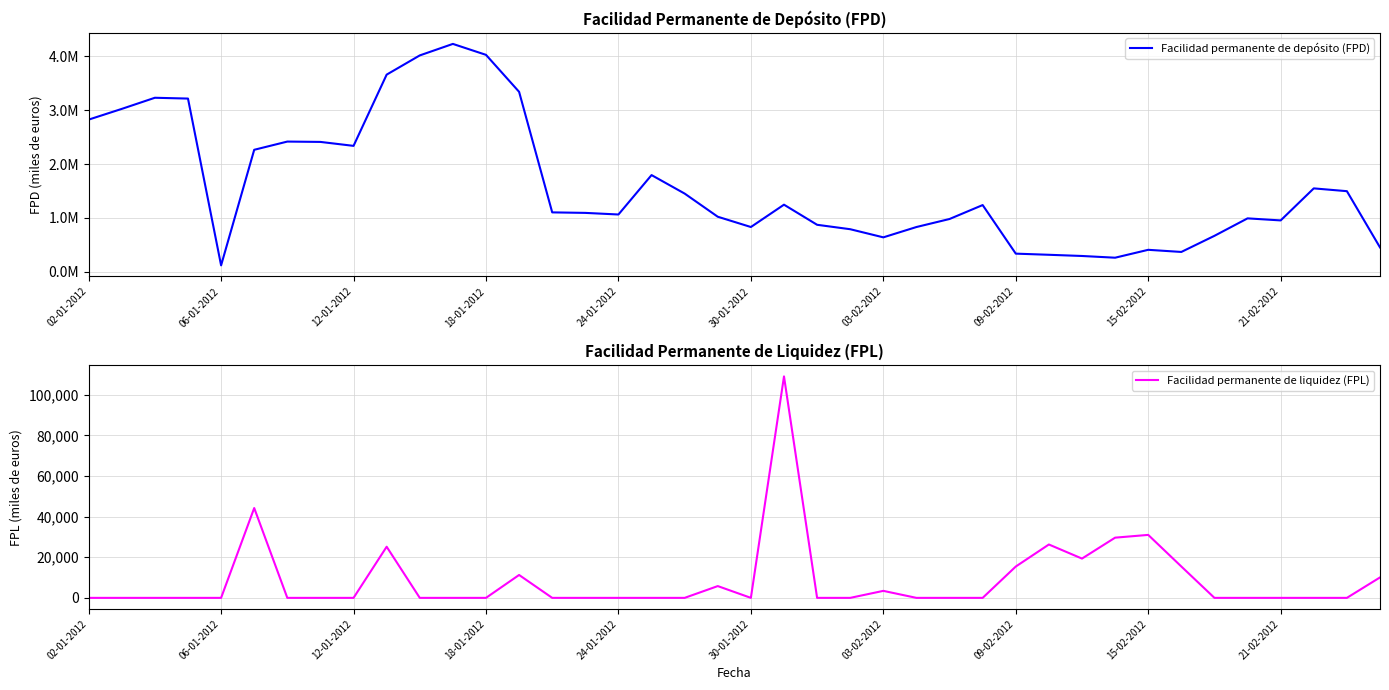

Does the chart display data point markers on the line(s)?

No